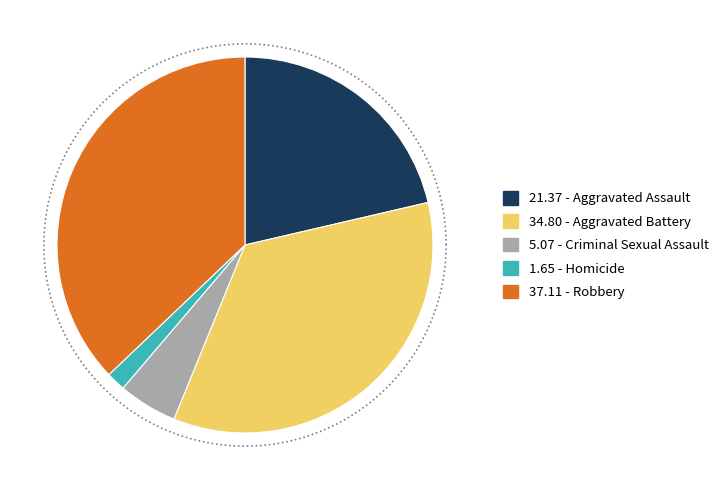

How much of the chart is everything except Aggravated Assault?

78.6%